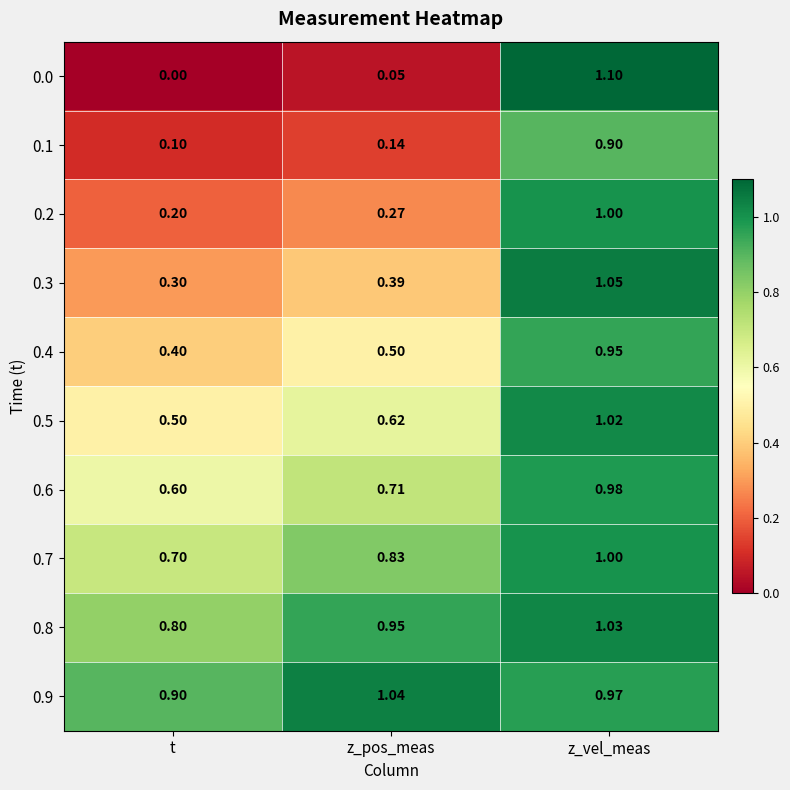

At which category is the sum across all series the highest?

z_vel_meas